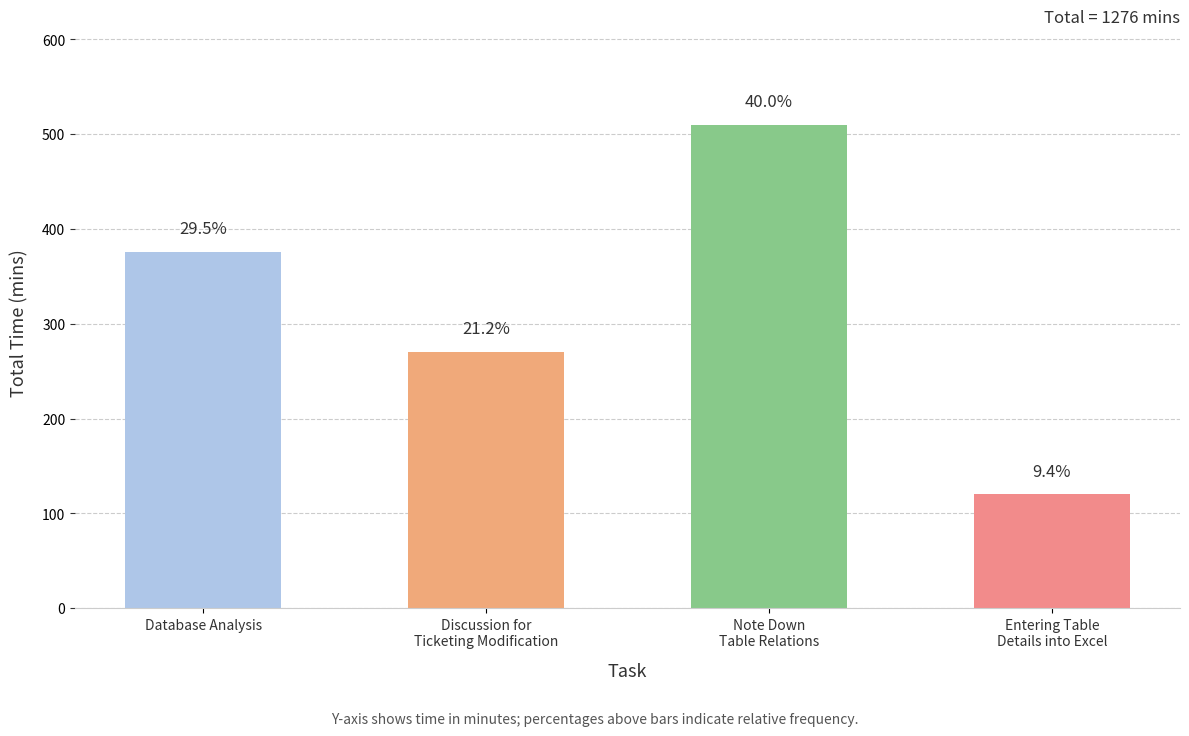

What is the difference between the maximum and minimum values?

390